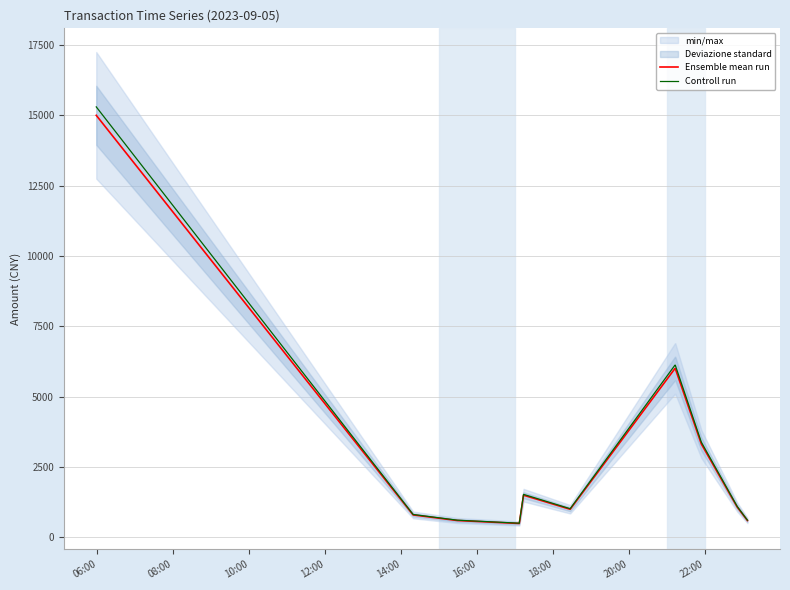

What is the minimum value for Controll run?

504.9